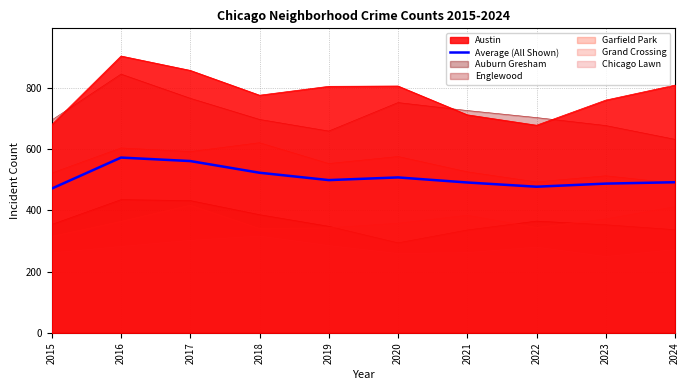

What is the minimum value shown in the chart?

249.0